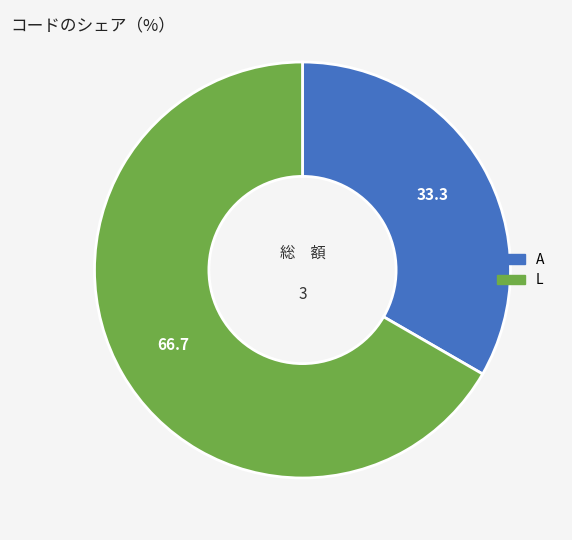

Count the number of slices in the pie.

2